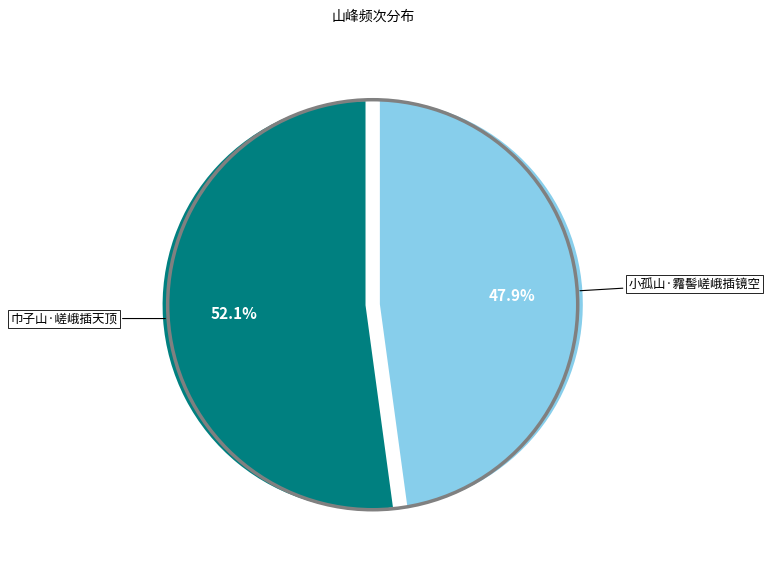

What is the ratio of the value at 小孤山·霿髻嵯峨插镜空 to the value at 巾子山·嵯峨插天顶?

0.9